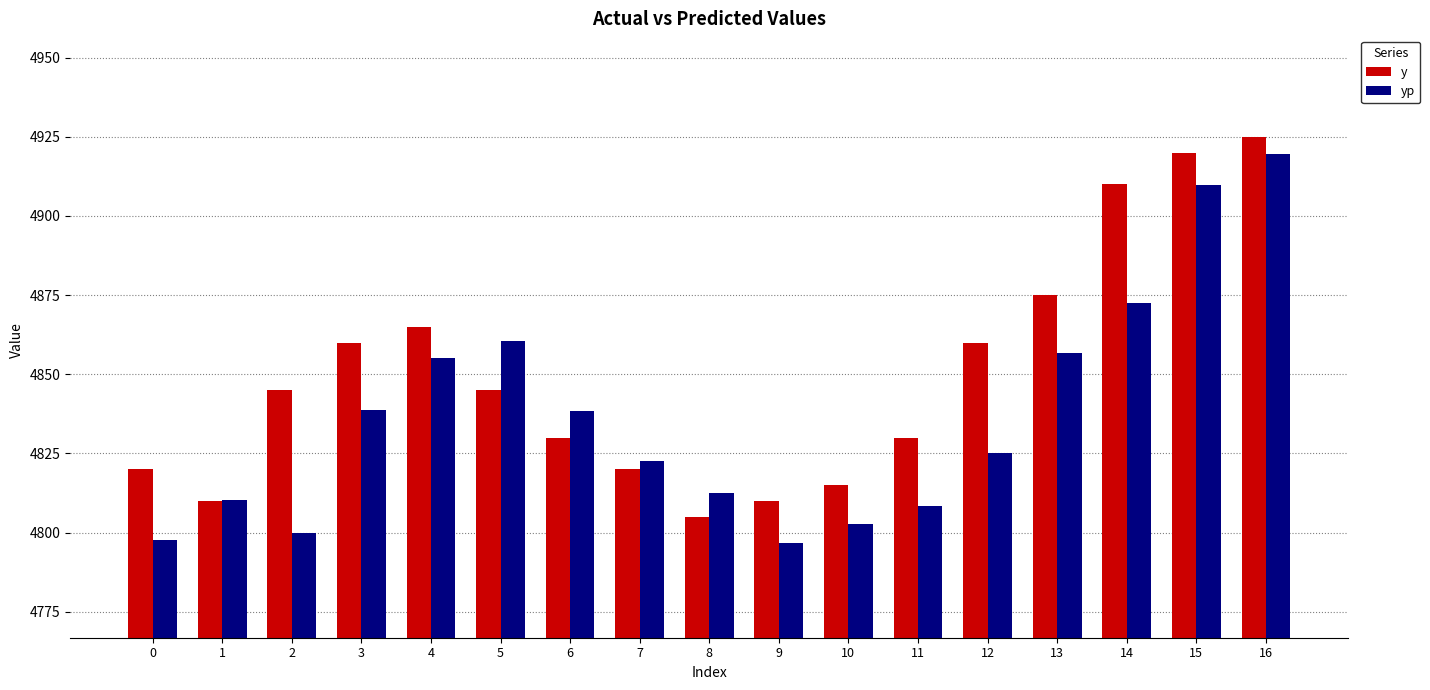

Which category has the highest value across all series?

16